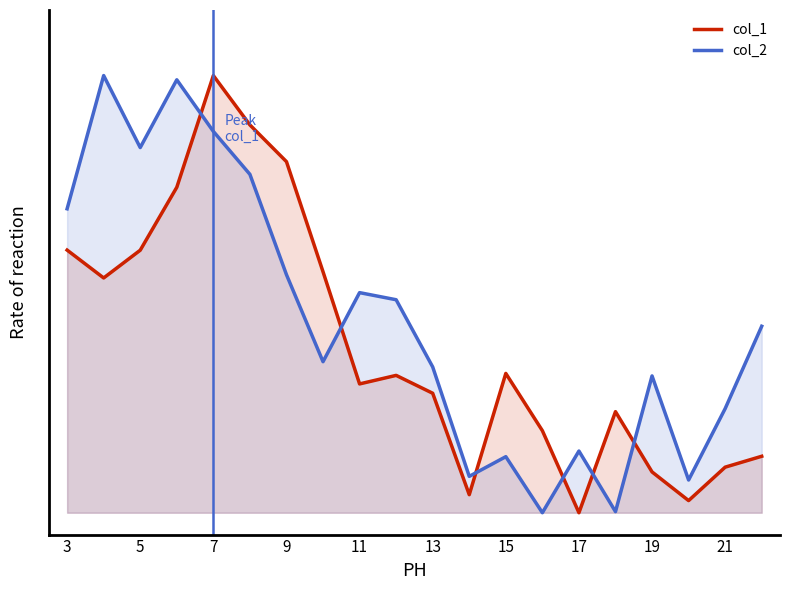

Rank the series at 15 from highest to lowest value.

col_1, col_2